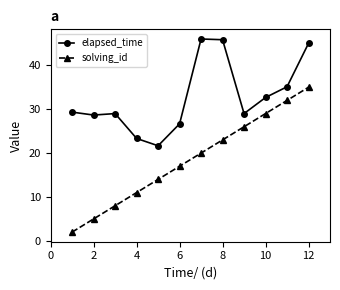

True or false: elapsed_time and solving_id cross at least once.

False